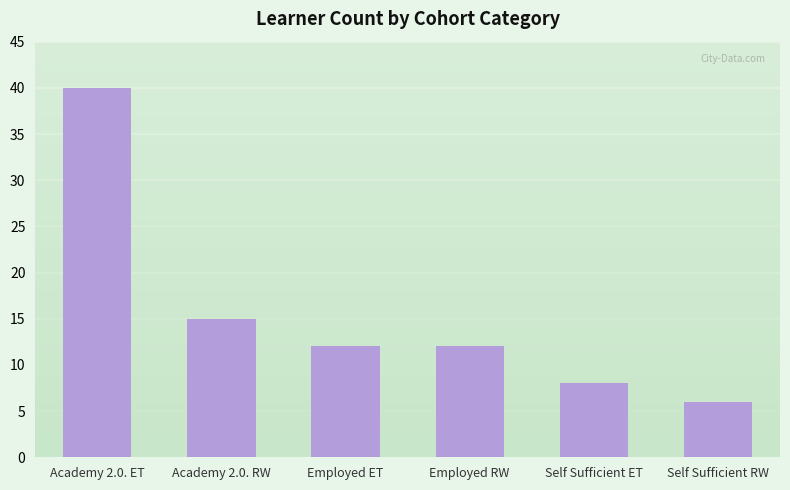

What is the average value?

16